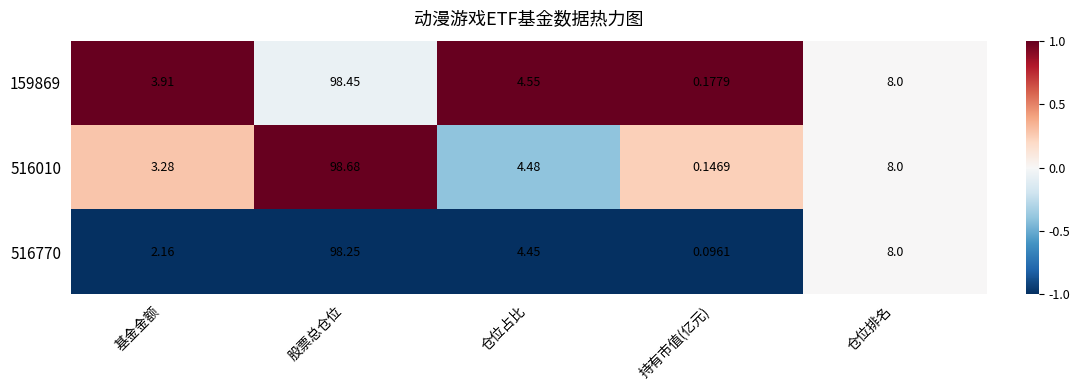

Which series has the widest spread of values?

516010